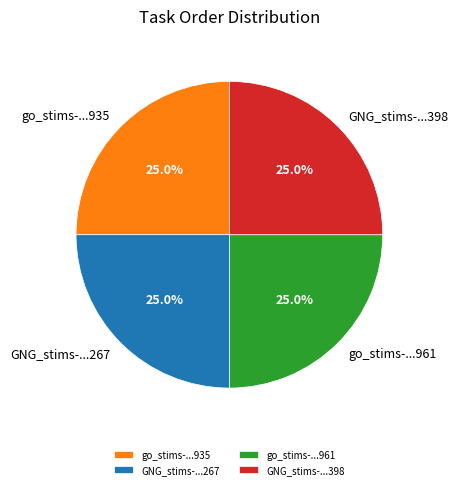

How much of the chart is everything except GNG_stims-...398?

75.0%